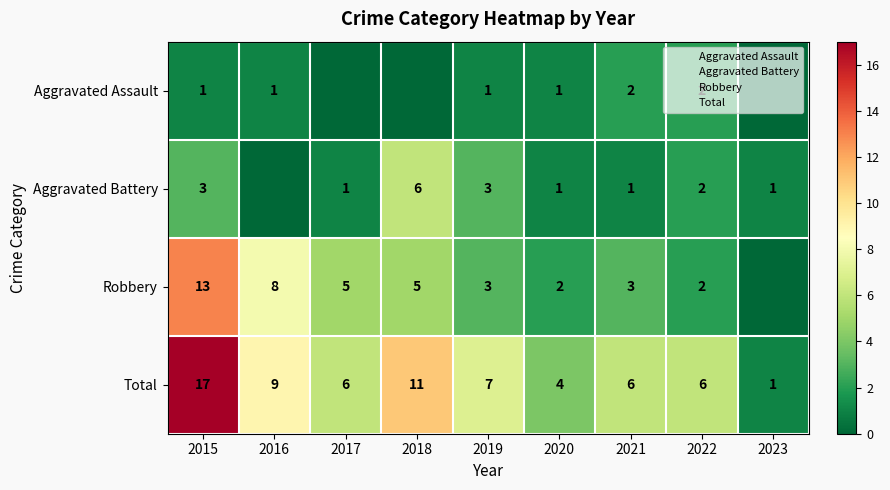

Between 2023 and 2019, which is larger?

2019